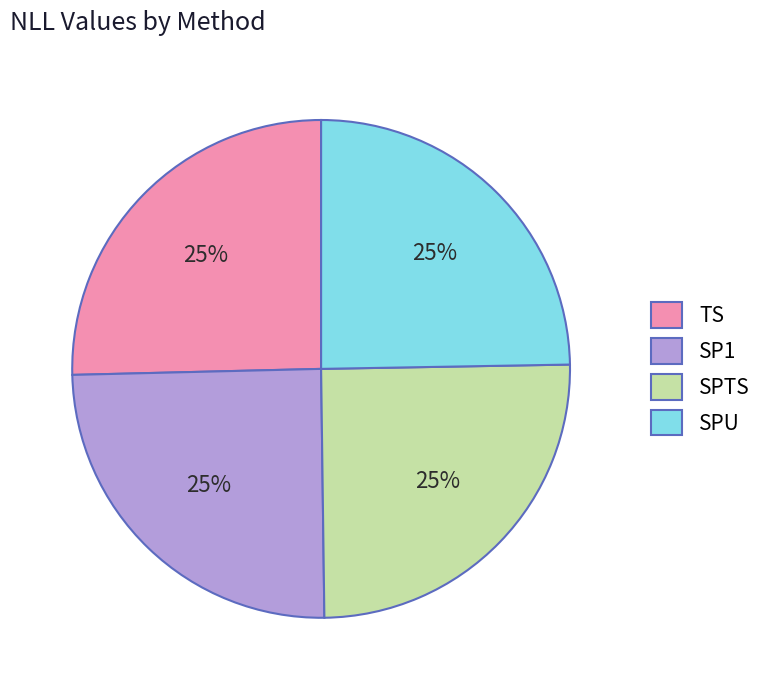

How many segments does this pie chart have?

4